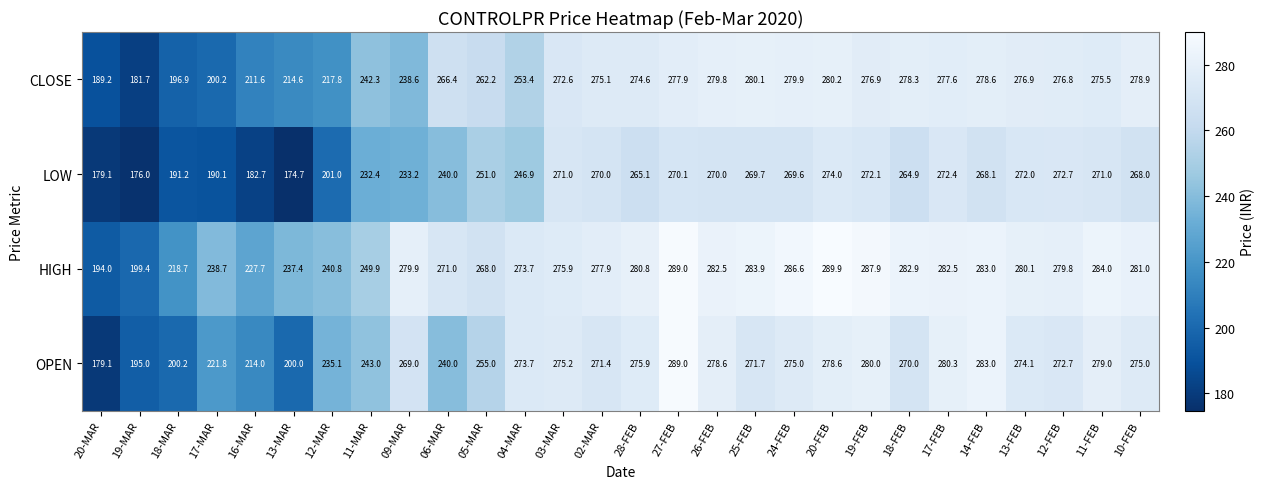

Where is HIGH nearest to the value 241?

12-MAR